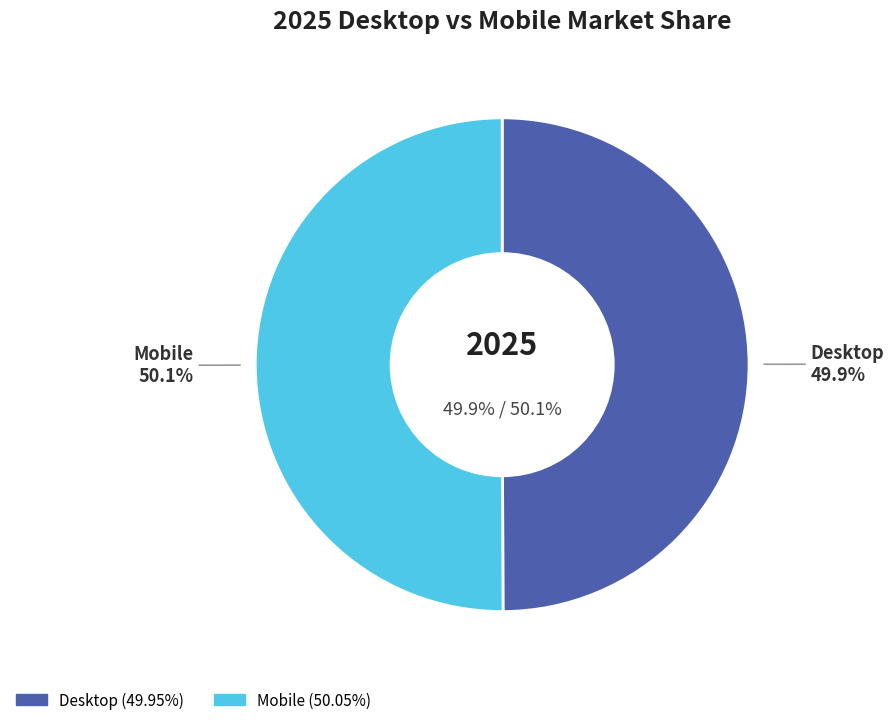

What is the change in value from Desktop to Mobile?

+0.1